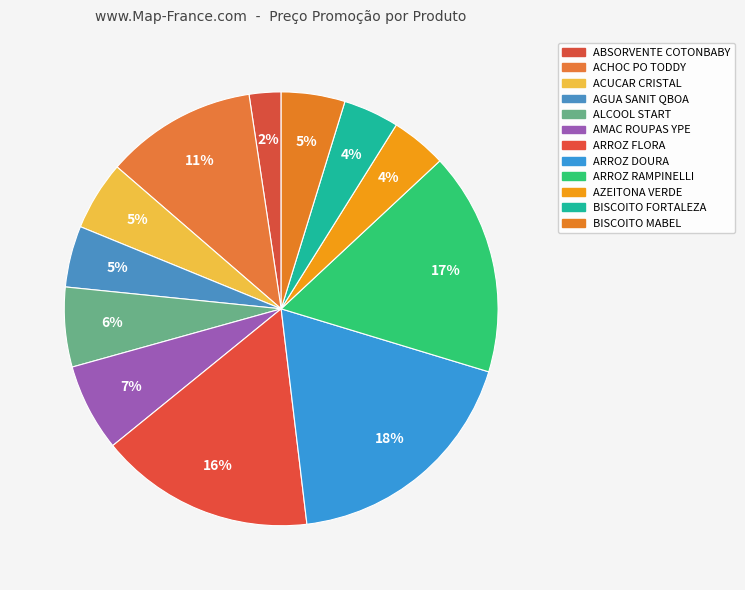

Rank the categories by value from lowest to highest.

ABSORVENTE COTONBABY, AZEITONA VERDE, BISCOITO FORTALEZA, AGUA SANIT QBOA, BISCOITO MABEL, ACUCAR CRISTAL, ALCOOL START, AMAC ROUPAS YPE, ACHOC PO TODDY, ARROZ FLORA, ARROZ RAMPINELLI, ARROZ DOURA